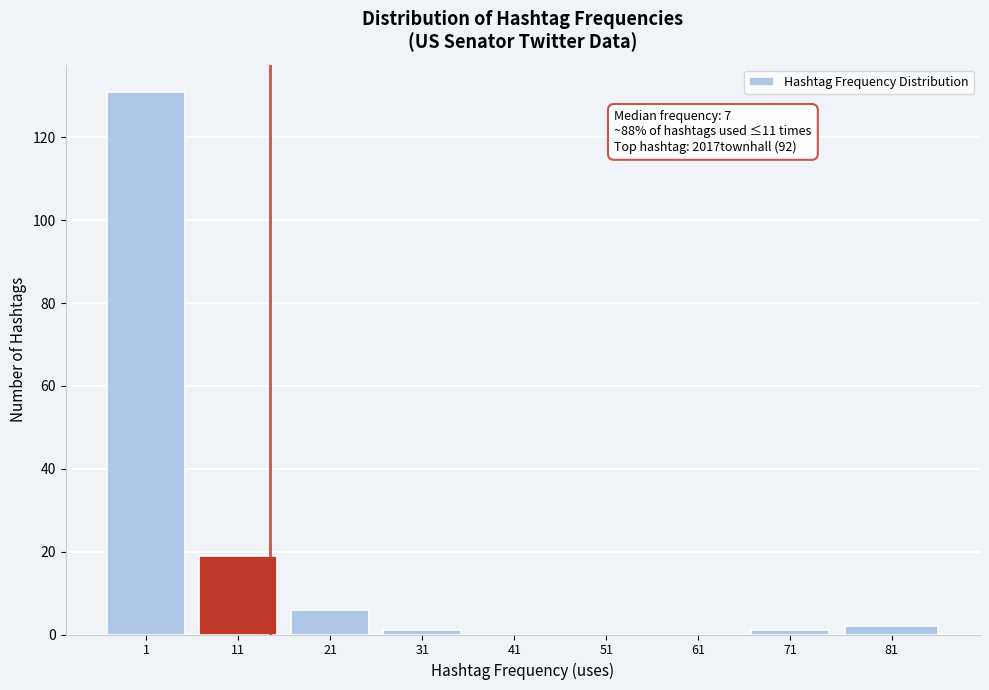

Reading left to right, extract all data points from this chart.

1=131	11=19	21=6	31=1	41=0	51=0	61=0	71=1	81=2